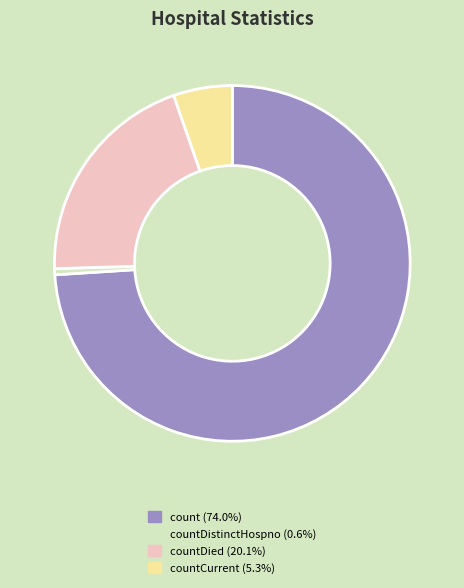

Does any single category account for the majority?

Yes